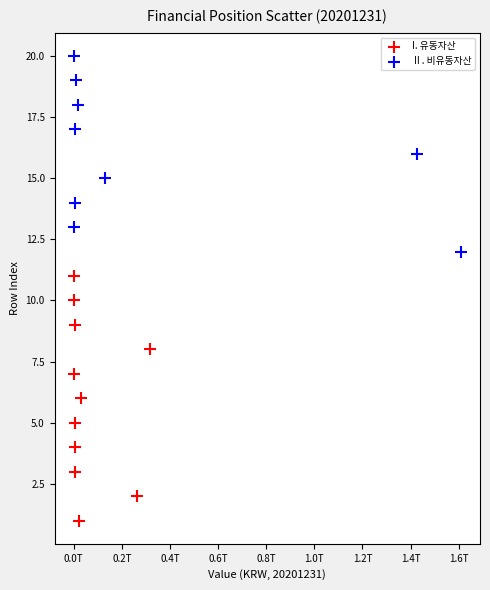

Which series contains the highest Y value?

Ⅱ. 비유동자산